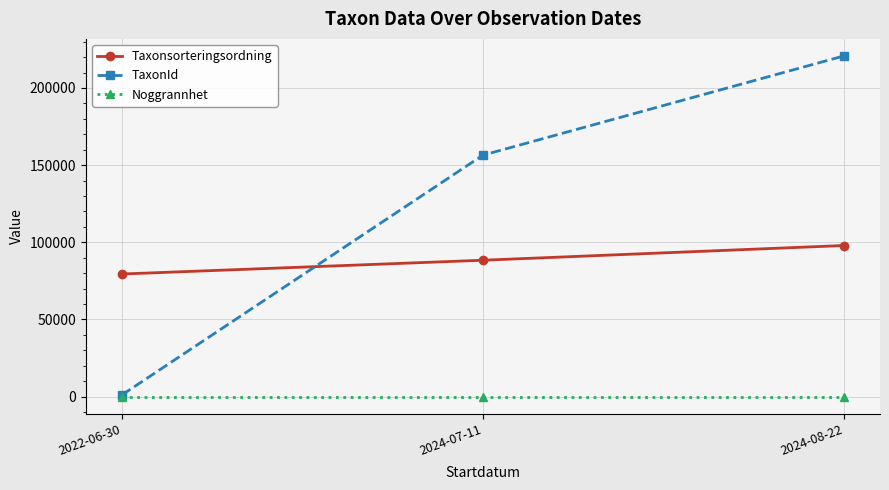

What are all the series names shown in the legend?

Taxonsorteringsordning, TaxonId, Noggrannhet